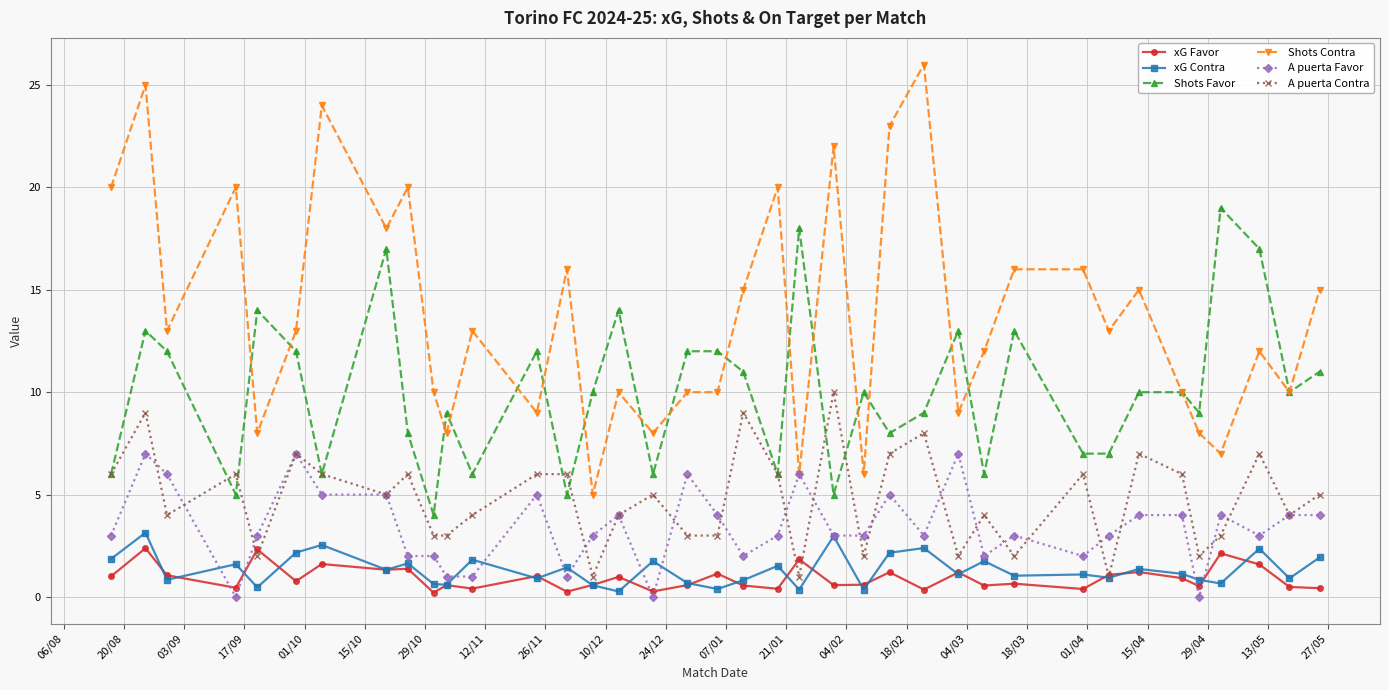

Which series has the widest spread of values?

Shots Contra